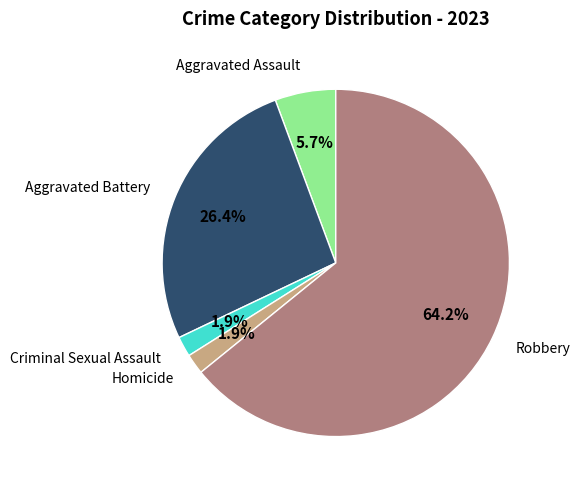

Does any single category account for the majority?

Yes